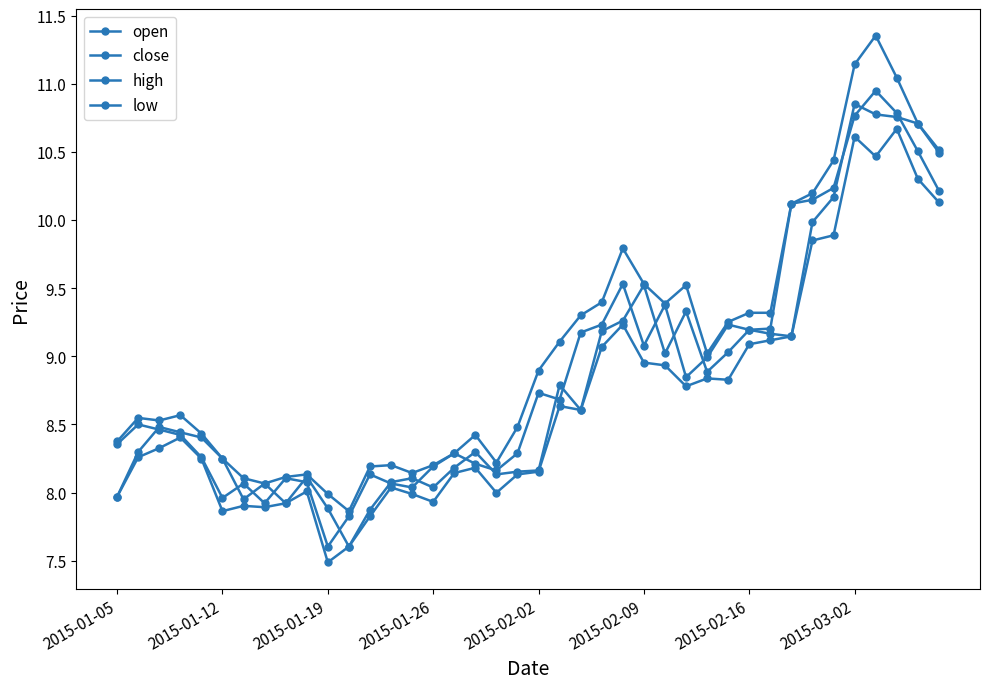

Count the number of categories in the chart.

40